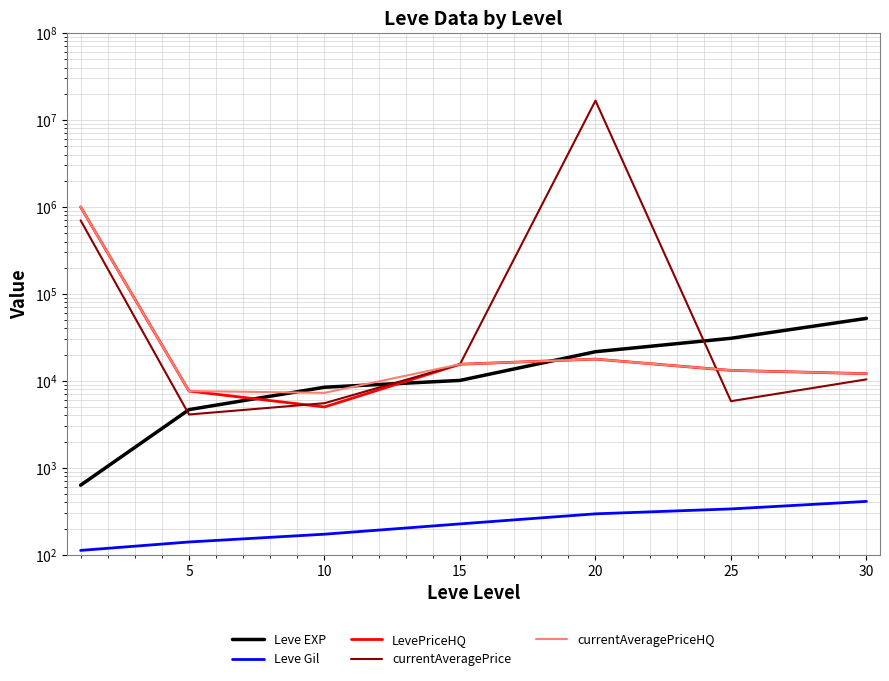

True or false: currentAveragePrice has a value of 5889.7 at 5.

False